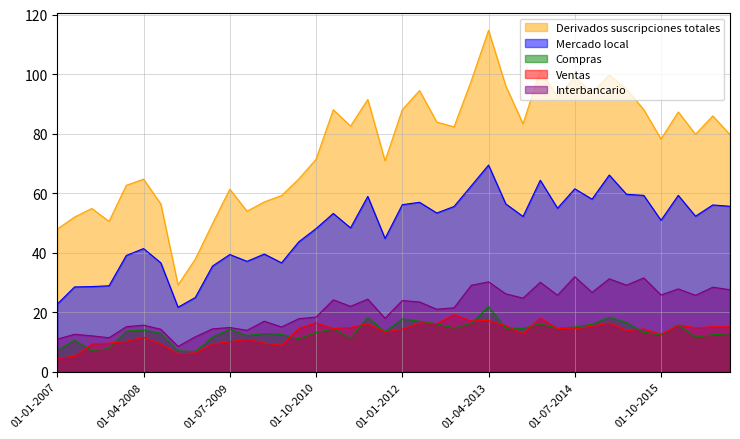

How many values in the Compras series are below 13?

17